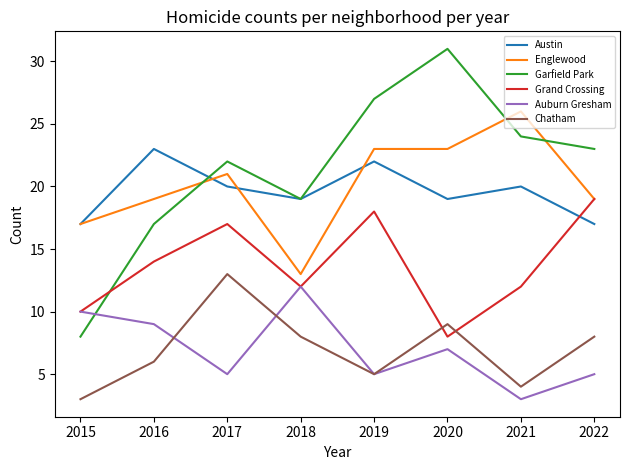

What is the difference between the maximum and minimum values in the Auburn Gresham series?

9